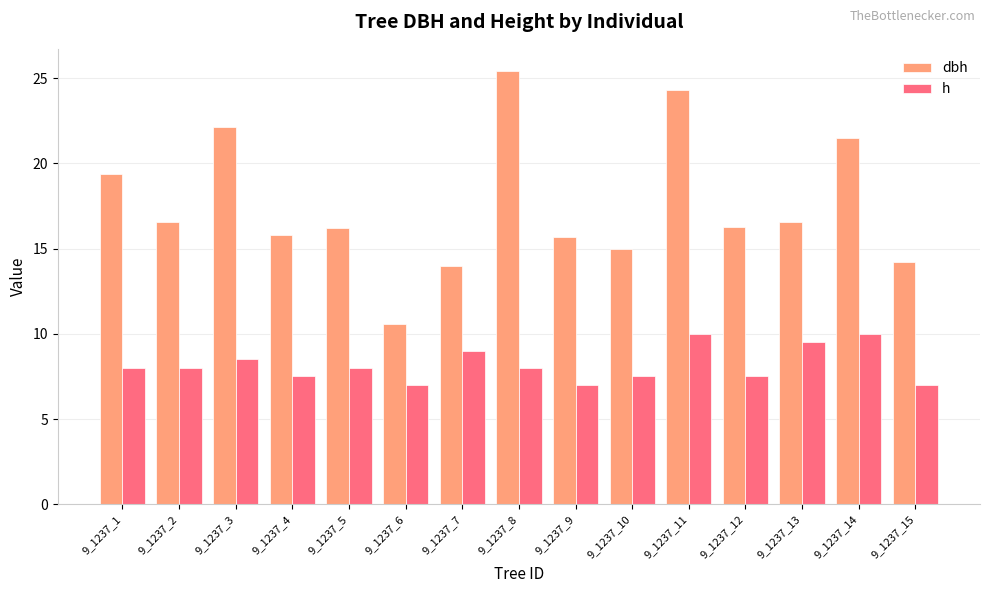

Rank the series by their average value, from highest to lowest.

dbh, h